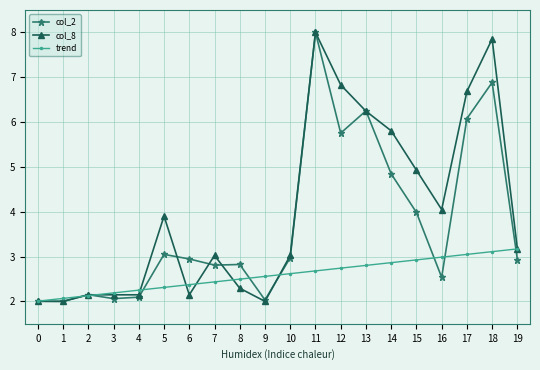

List the labels in order of trend value, largest first.

19, 18, 17, 16, 15, 14, 13, 12, 11, 10, 9, 8, 7, 6, 5, 4, 3, 2, 1, 0